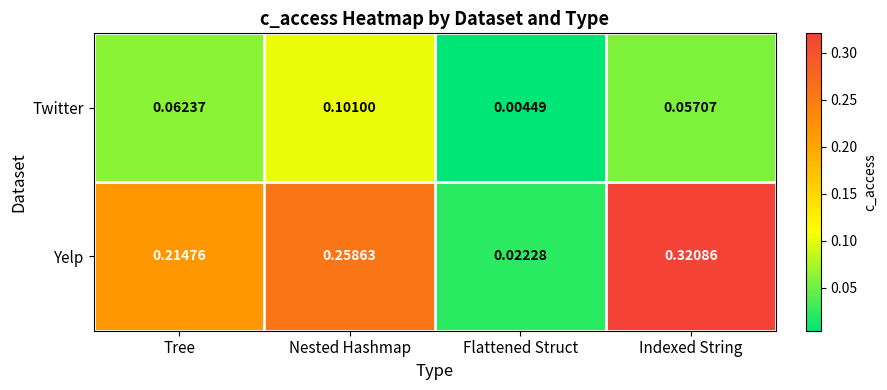

Where is Yelp nearest to the value 0?

Flattened Struct